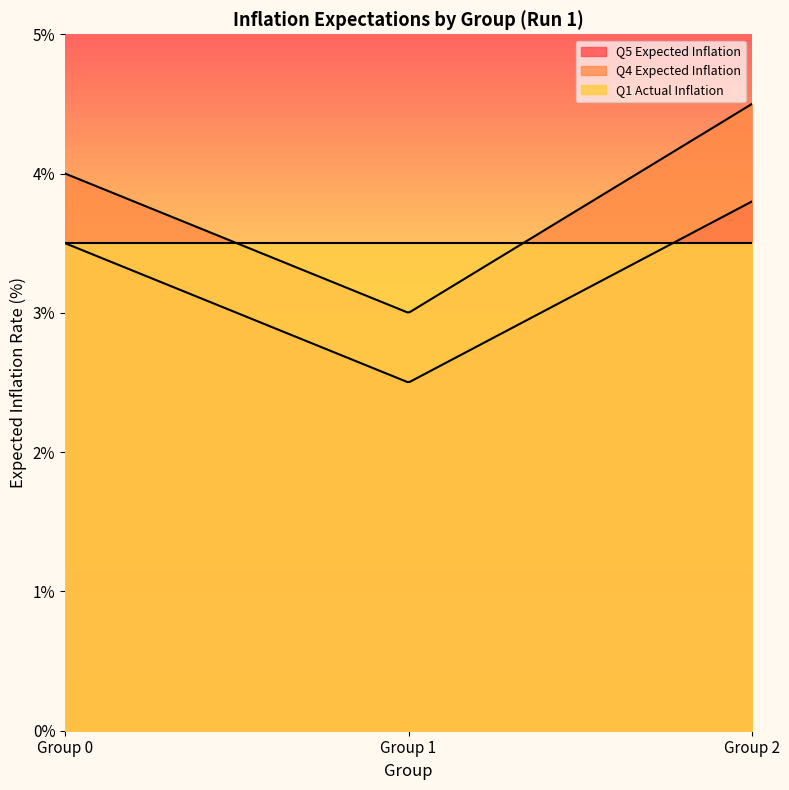

At which category does the chart reach its peak across all series?

Run 1 - Group 2